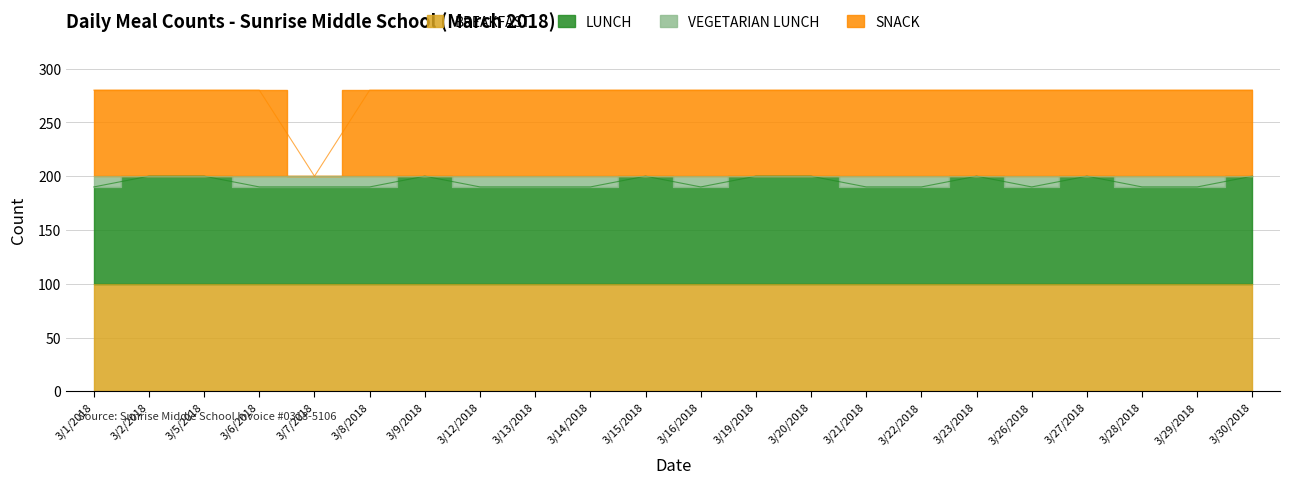

What is the spread (max minus min) of values at 3/1/2018?

90